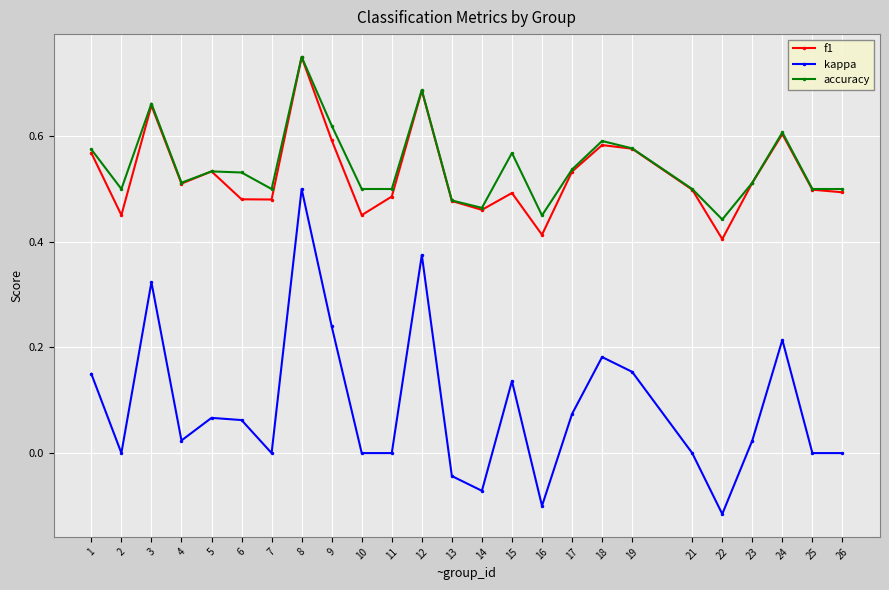

Does the chart have visible grid lines?

Yes